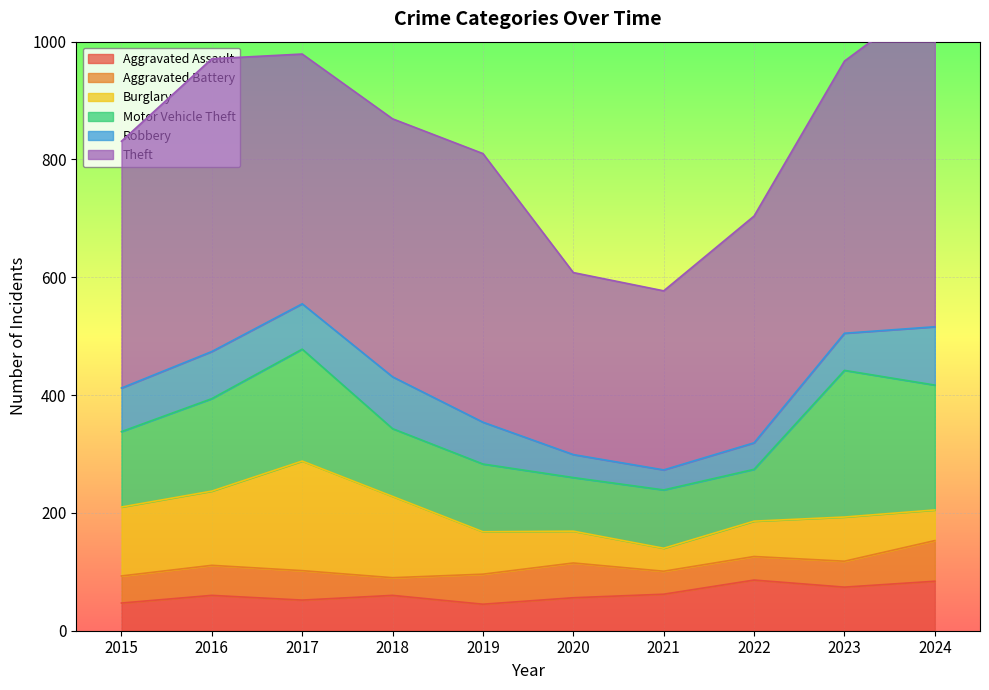

Reading left to right, extract all data points from this chart.

Aggravated Assault: 2015=47	2016=60	2017=52	2018=60	2019=45	2020=56	2021=62	2022=86	2023=74	2024=84
Aggravated Battery: 2015=46	2016=51	2017=50	2018=30	2019=51	2020=59	2021=39	2022=40	2023=44	2024=69
Burglary: 2015=117	2016=126	2017=186	2018=138	2019=72	2020=54	2021=39	2022=60	2023=75	2024=52
Motor Vehicle Theft: 2015=128	2016=157	2017=190	2018=115	2019=115	2020=91	2021=99	2022=88	2023=249	2024=212
Robbery: 2015=74	2016=80	2017=77	2018=88	2019=71	2020=39	2021=34	2022=45	2023=63	2024=99
Theft: 2015=419	2016=497	2017=424	2018=438	2019=456	2020=309	2021=304	2022=385	2023=462	2024=565